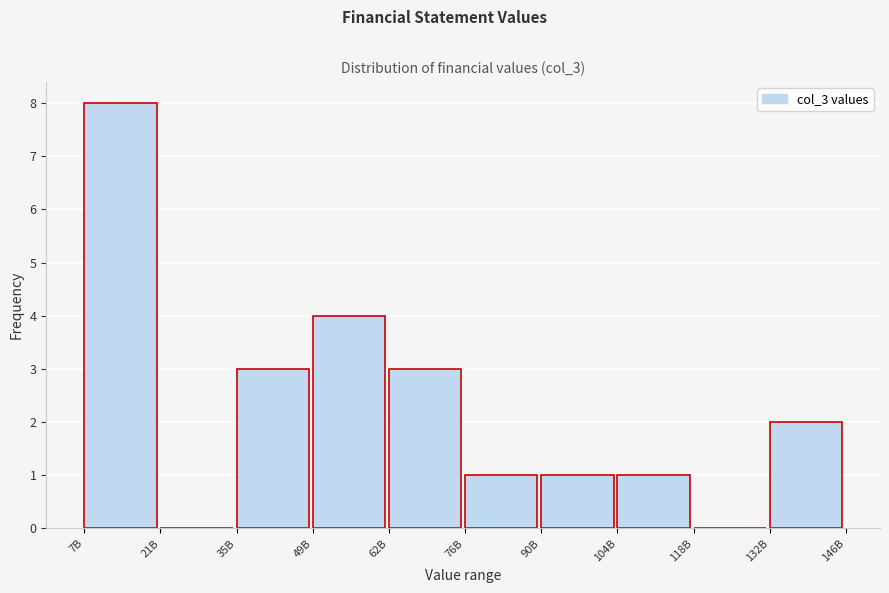

Reading right to left, extract all data points from this chart.

132B=2	118B=0	104B=1	90B=1	76B=1	62B=3	49B=4	35B=3	21B=0	7B=8